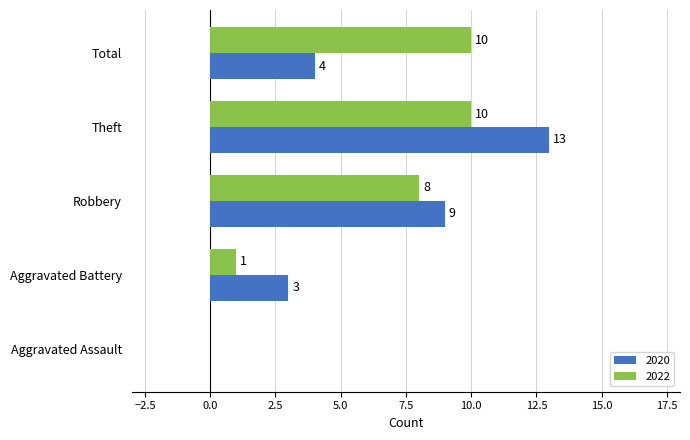

How many series are shown in this chart?

2